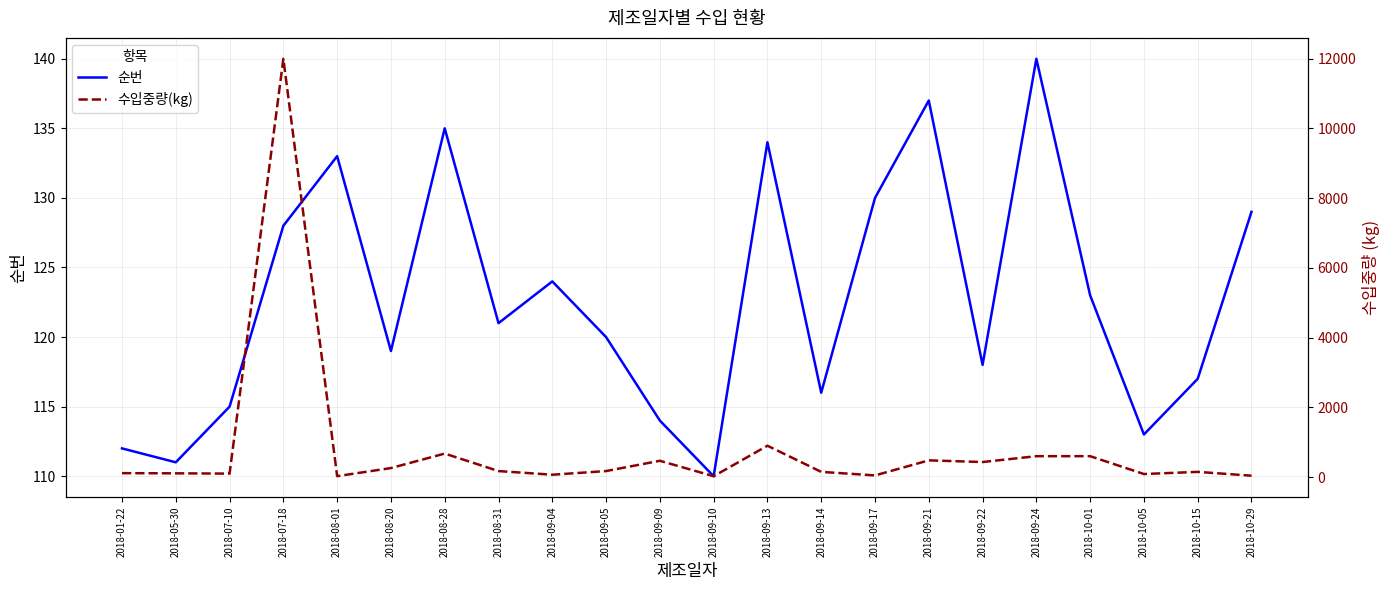

The 수입중량(kg) series shows 48 at 2018-09-17. True or false?

True